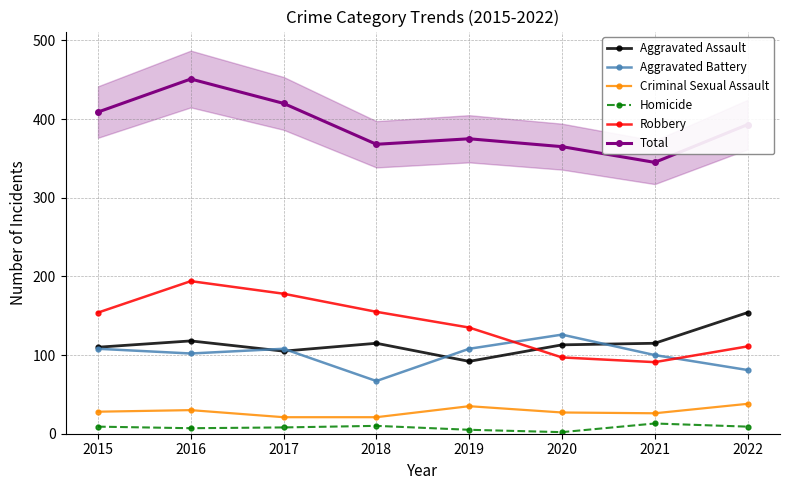

At how many categories does at least one series exceed 140?

8